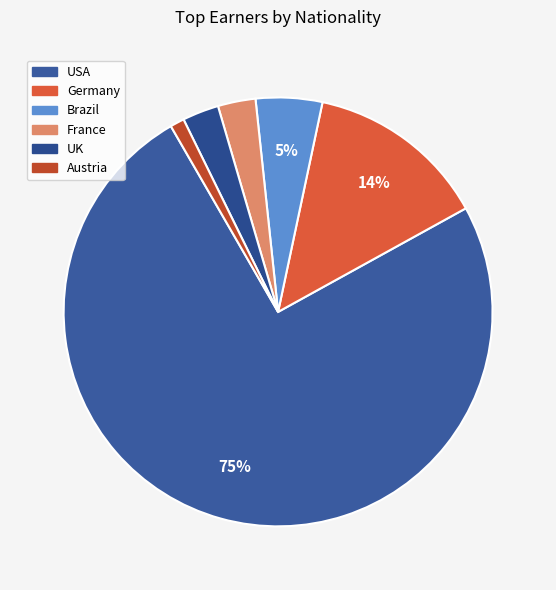

Does any single category account for the majority?

Yes